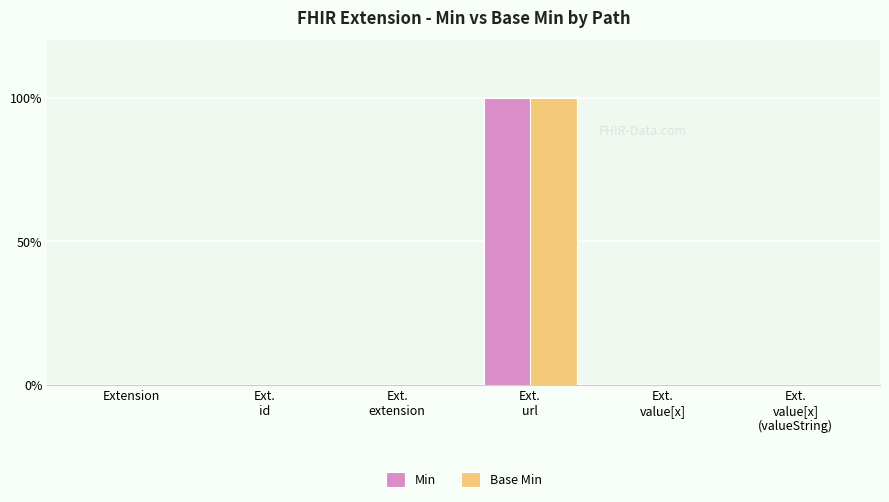

Which label corresponds to the largest value in the chart?

Ext.
url